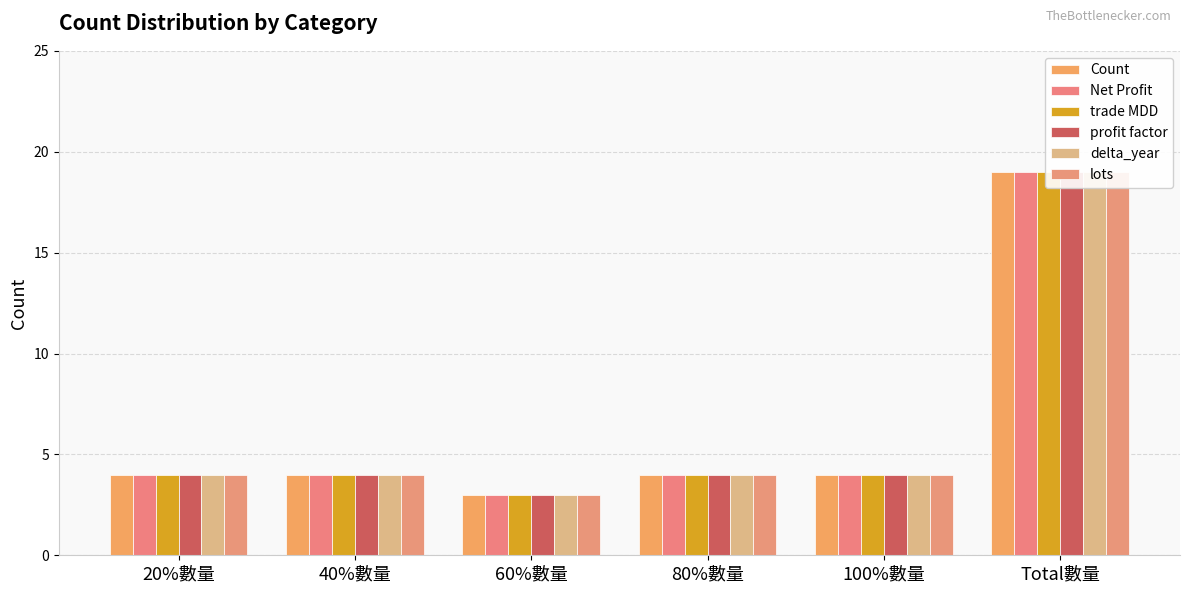

What are all the series names shown in the legend?

Count, Net Profit, trade MDD, profit factor, delta_year, lots